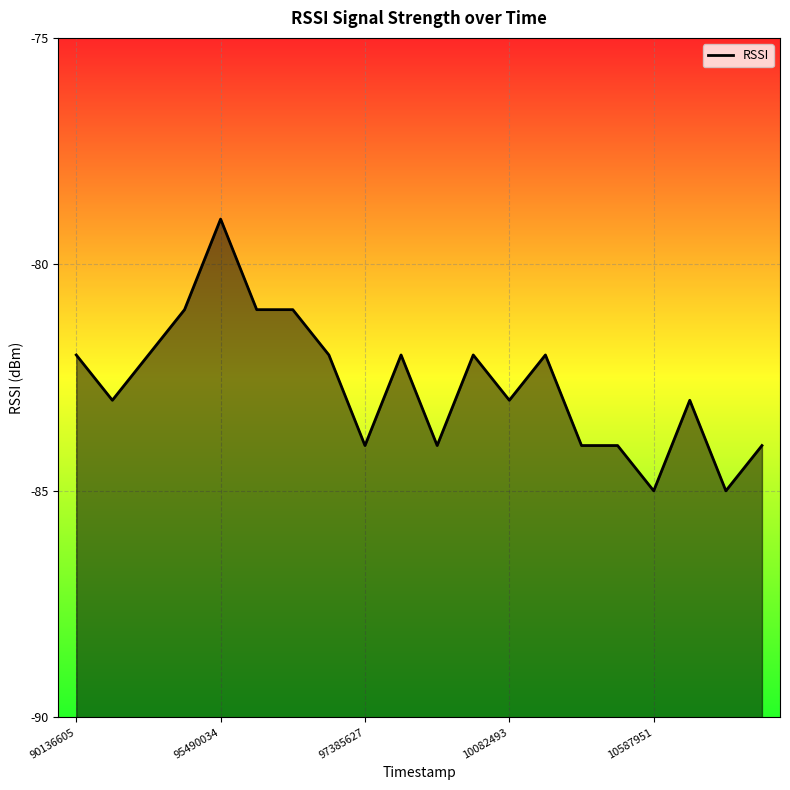

Is it true that the value at 10082493 is -83?

True